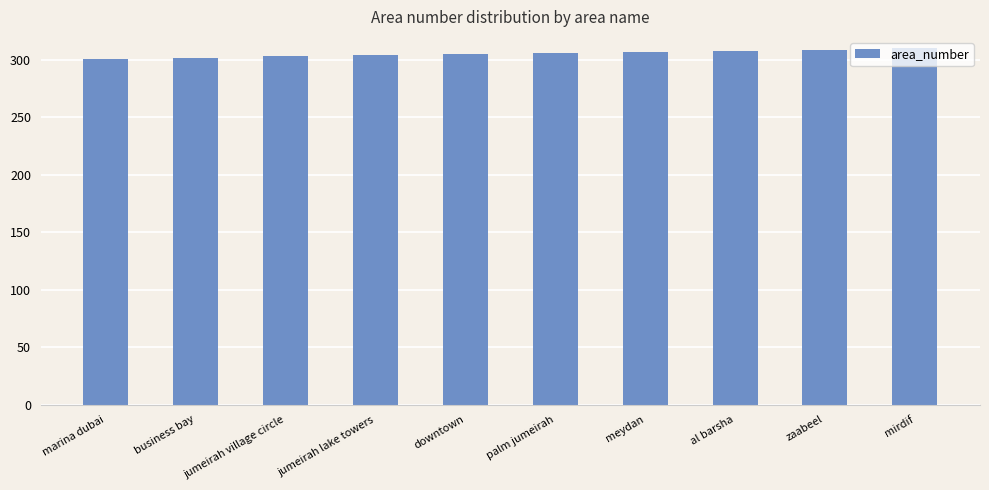

Does the chart contain stacked bars?

No